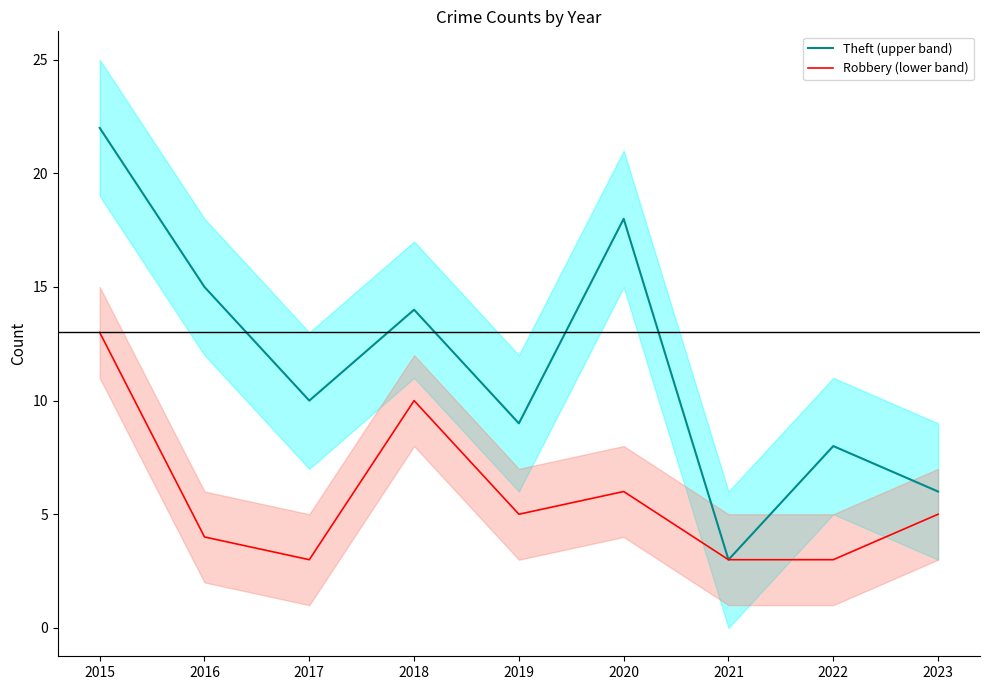

True or false: Theft (upper band) and Robbery (lower band) cross at least once.

False